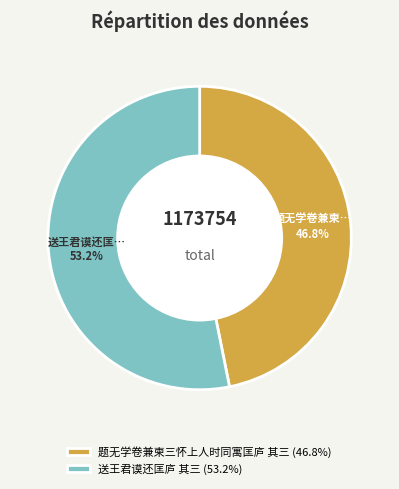

What is the ratio of the value at 送王君谟还匡庐 其三 to the value at 题无学卷兼柬三怀上人时同寓匡庐 其三?

1.1